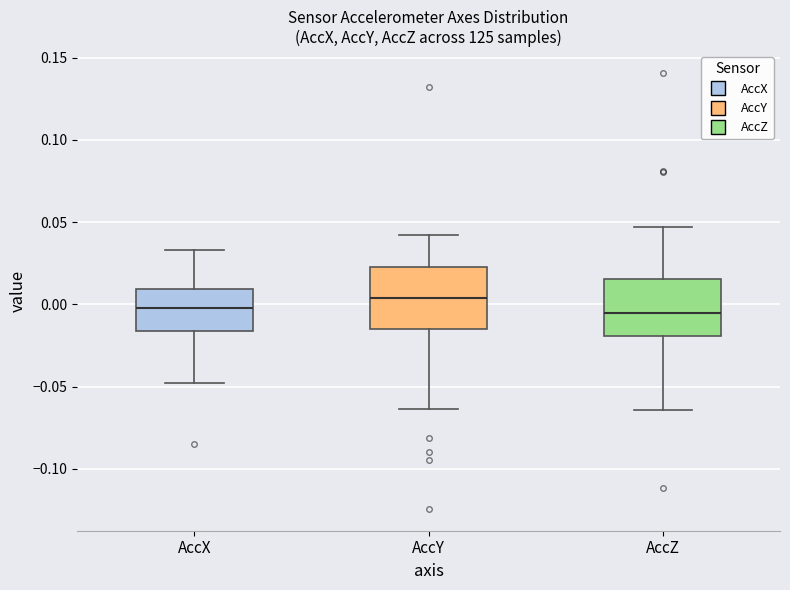

Where does the lower whisker of the box for AccX end on the y-axis? The values are not printed on the chart, so give them approximately, as read against the axis.

-0.050